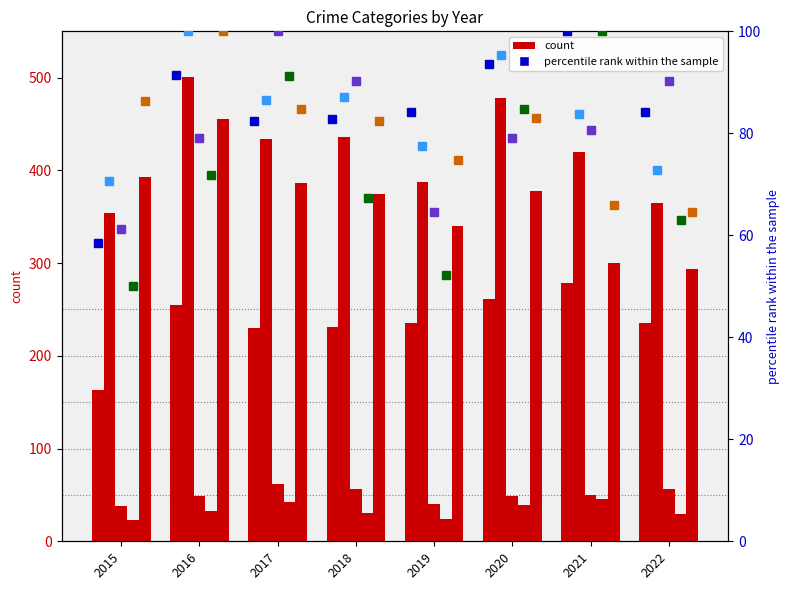

At how many categories does at least one series exceed 318?

8